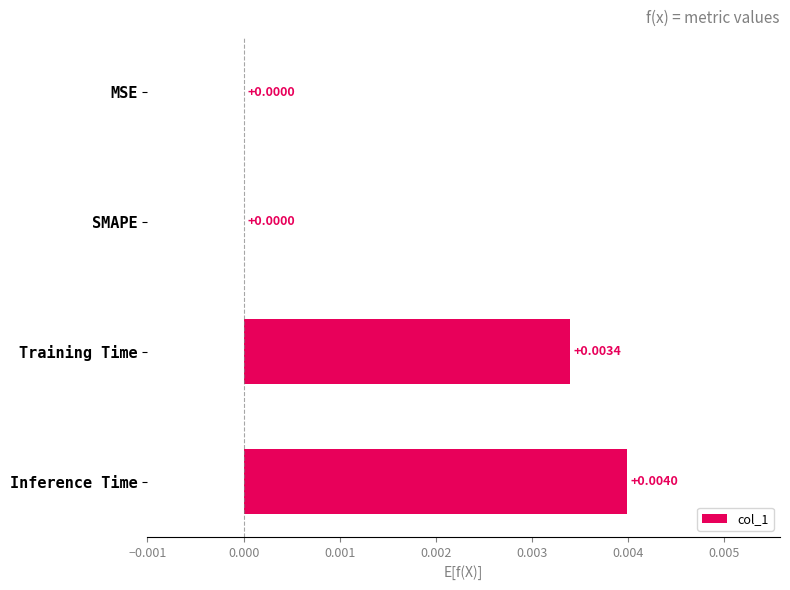

Between MSE and Training Time, which is larger?

Training Time